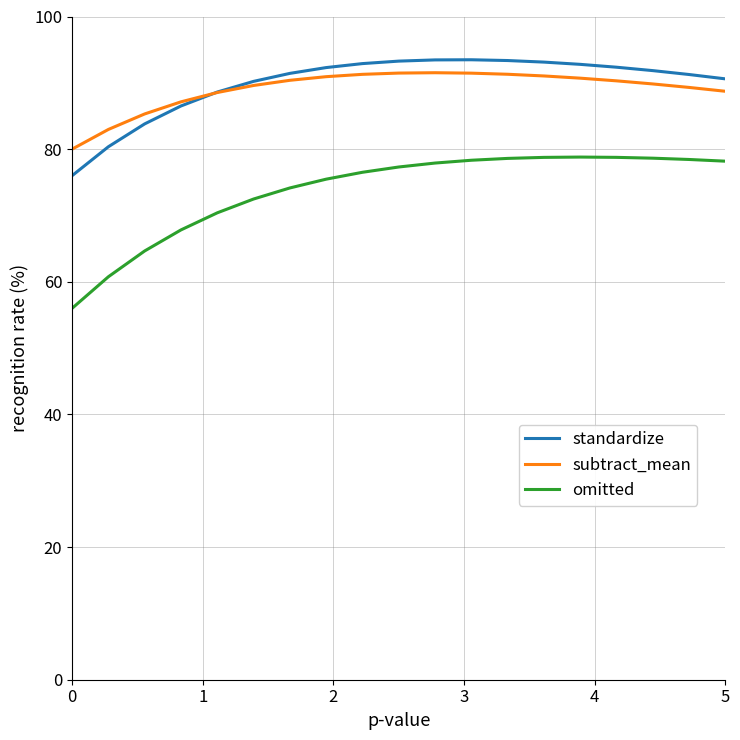

What is the lowest value of the subtract_mean series?

80.0